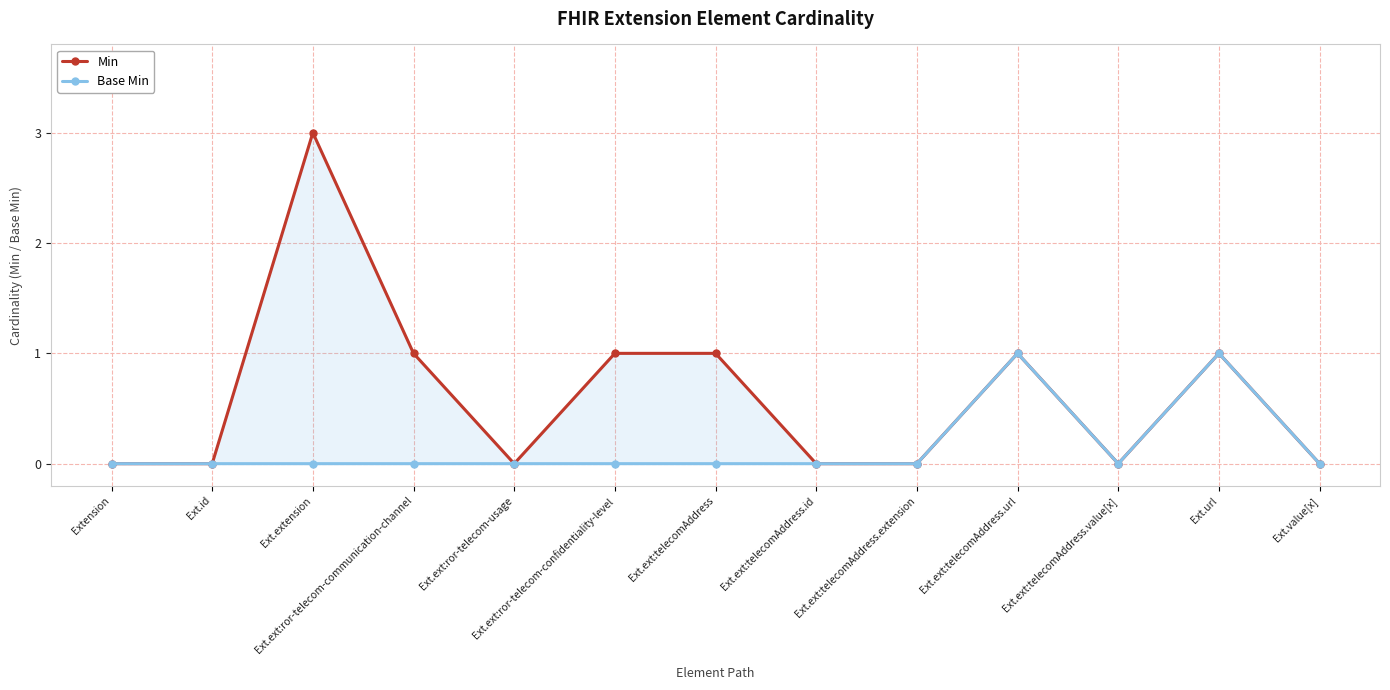

What position from the right is Ext.url?

2